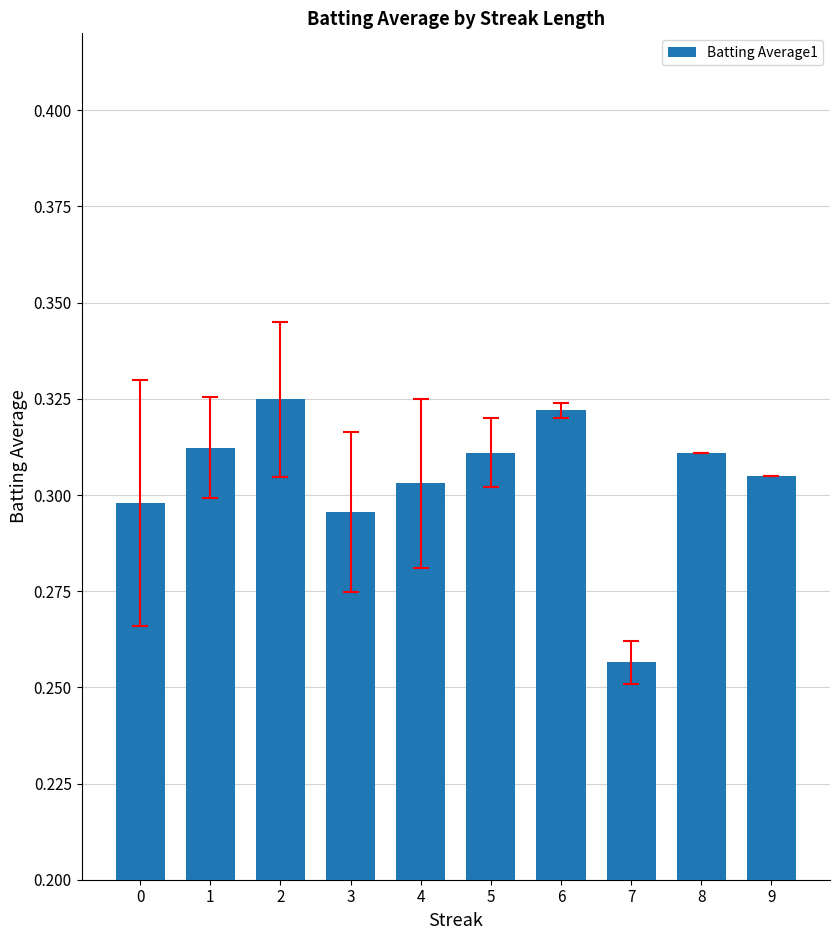

Count the values in the range 0 to 1.

10